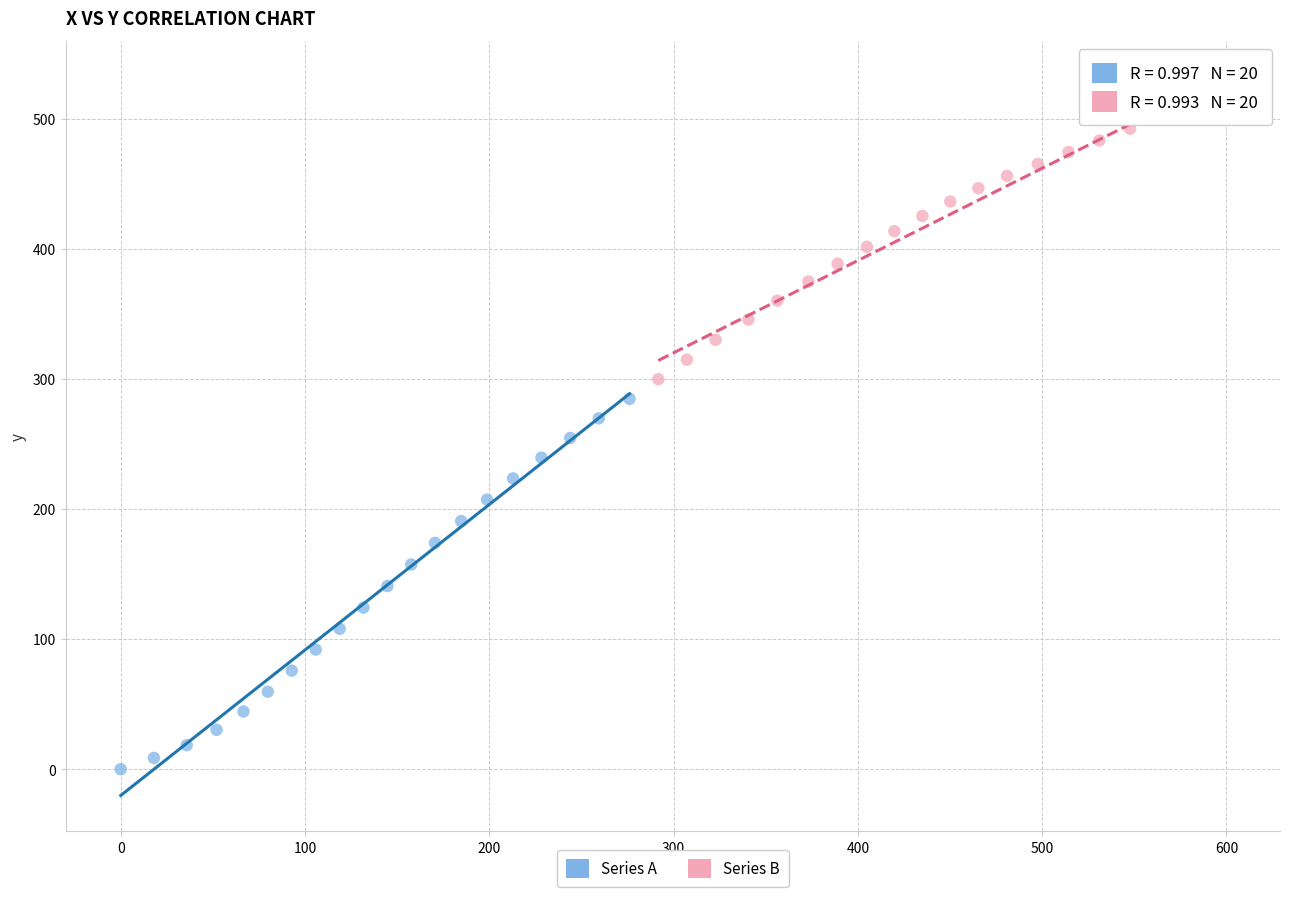

Which series contains the highest Y value?

Series B